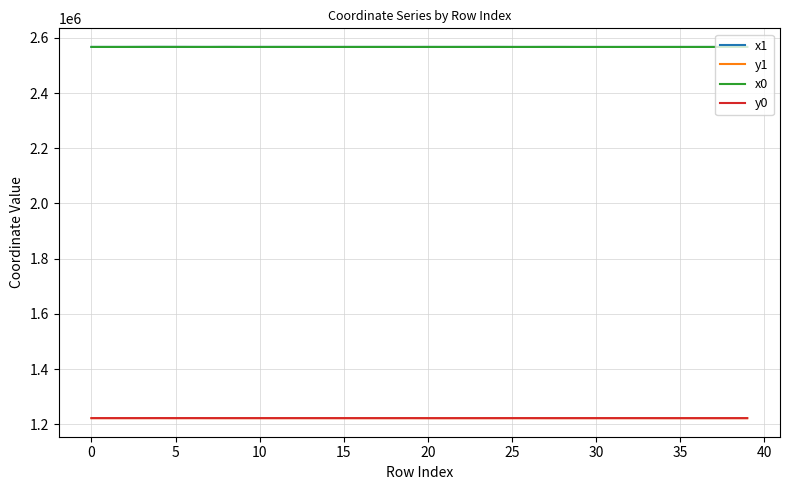

True or false: y1 and x1 intersect in this chart.

False